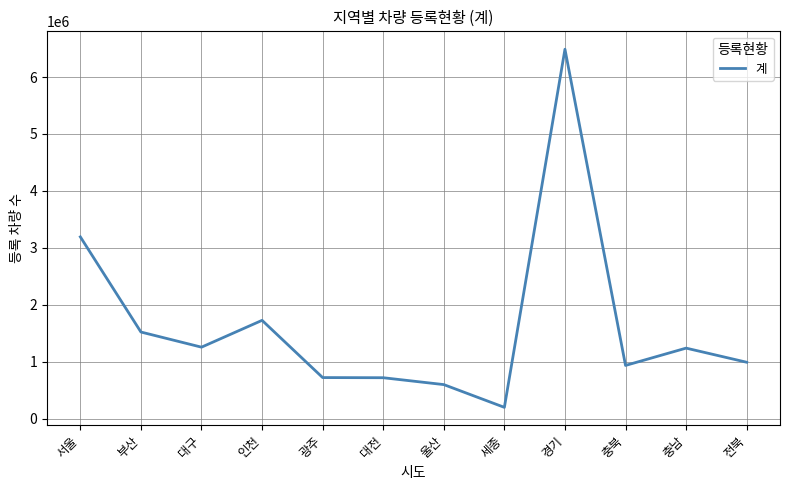

Approximately how many times larger is the value at 광주 compared to 전북?

0.7